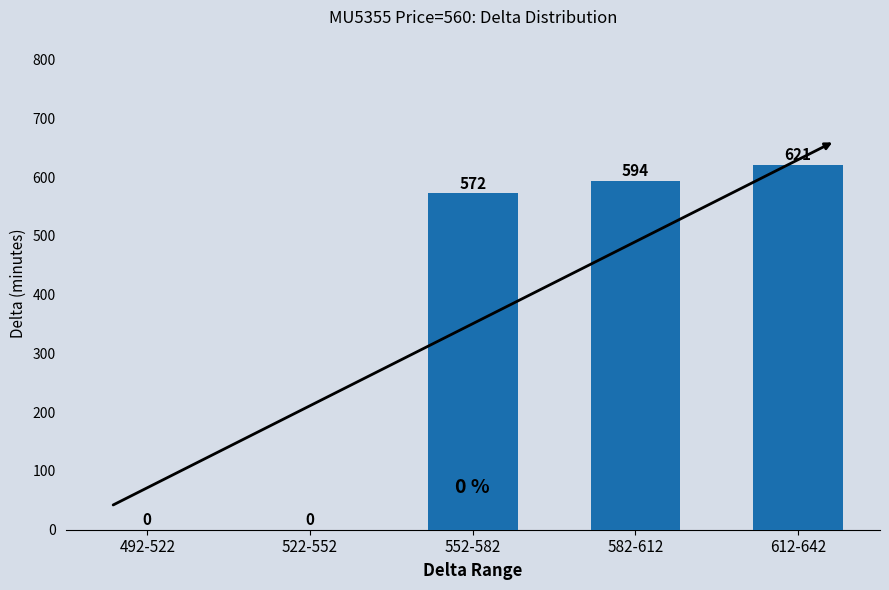

The value at 552-582 is 572. True or false?

True